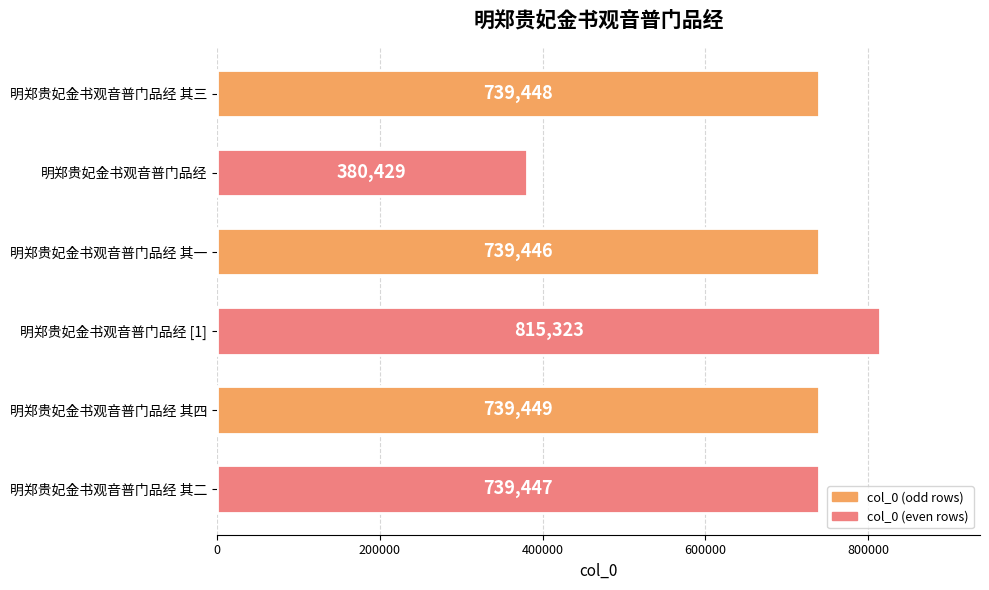

What is the maximum value shown in the chart?

815323